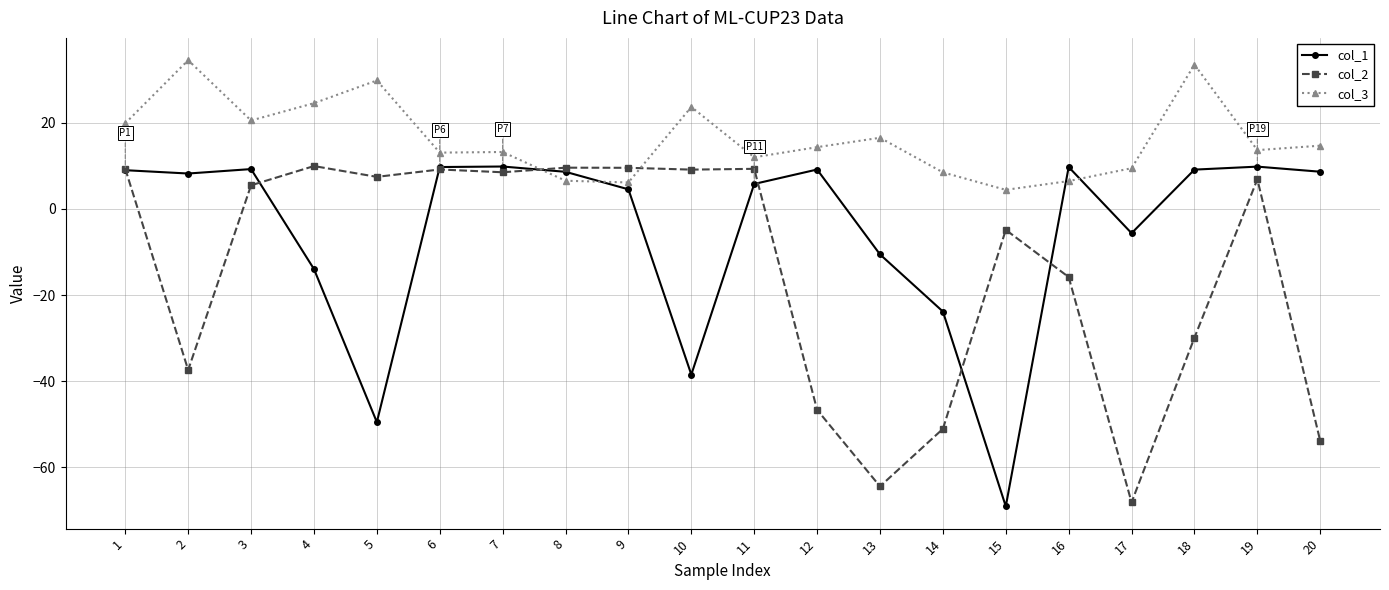

Which series has the largest total across all categories?

col_3